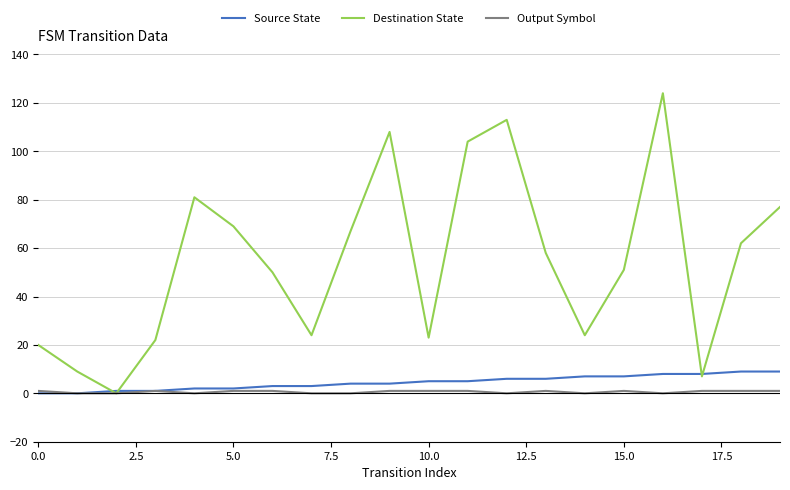

Which series has the largest total across all categories?

Destination State